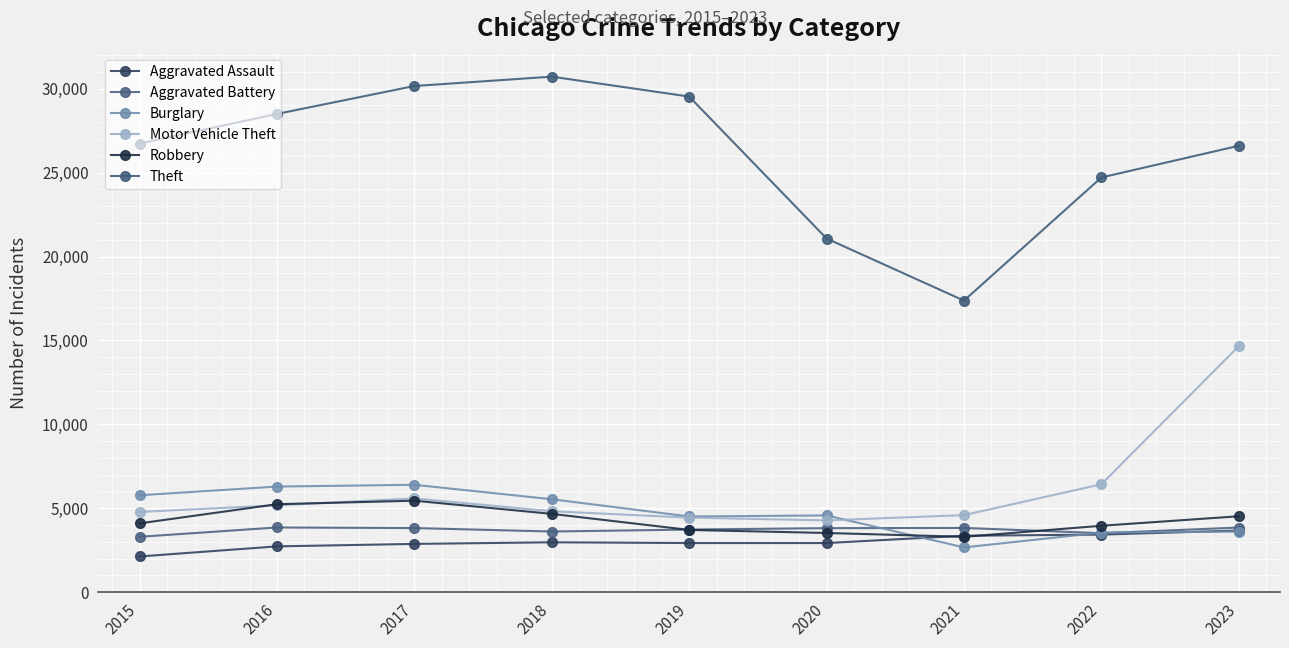

At which category is the sum across all series the highest?

2023